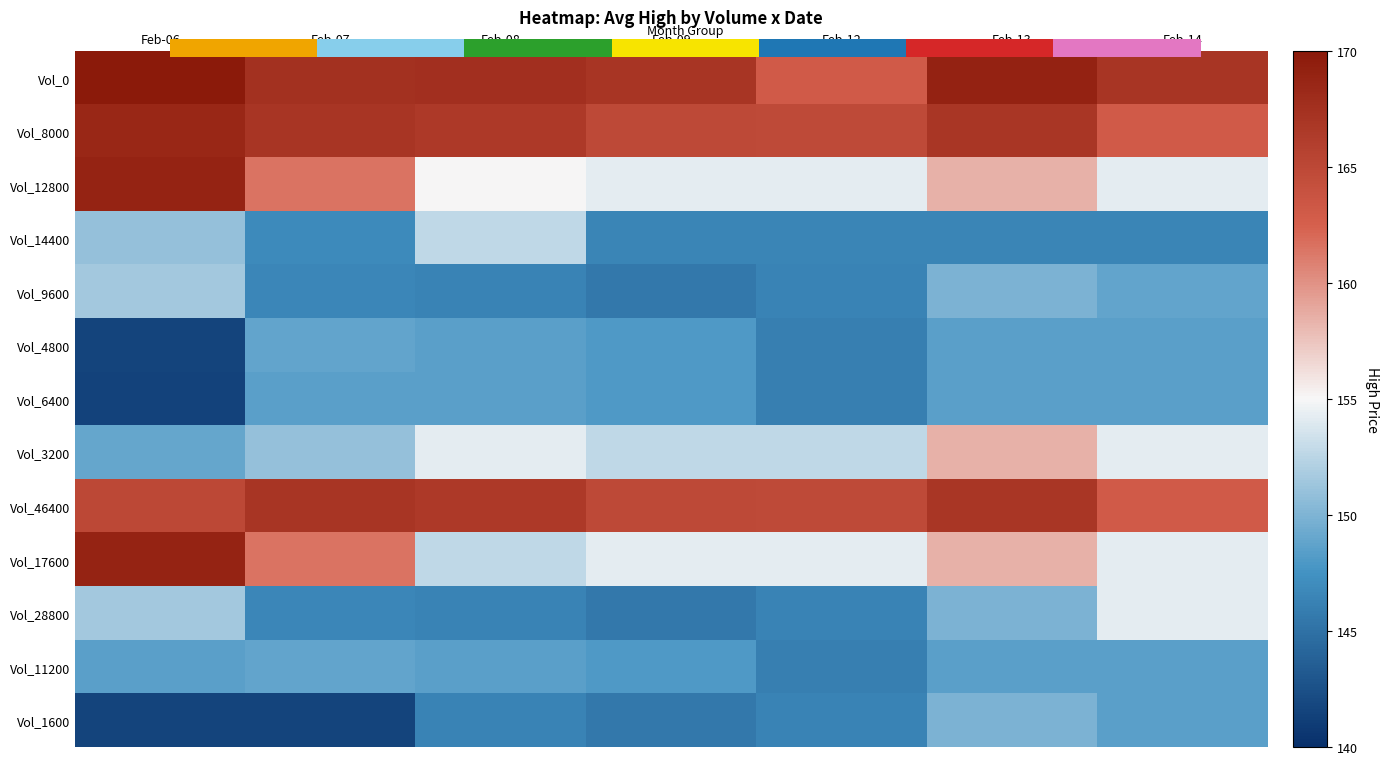

Which label corresponds to the smallest value in the chart?

Feb-06